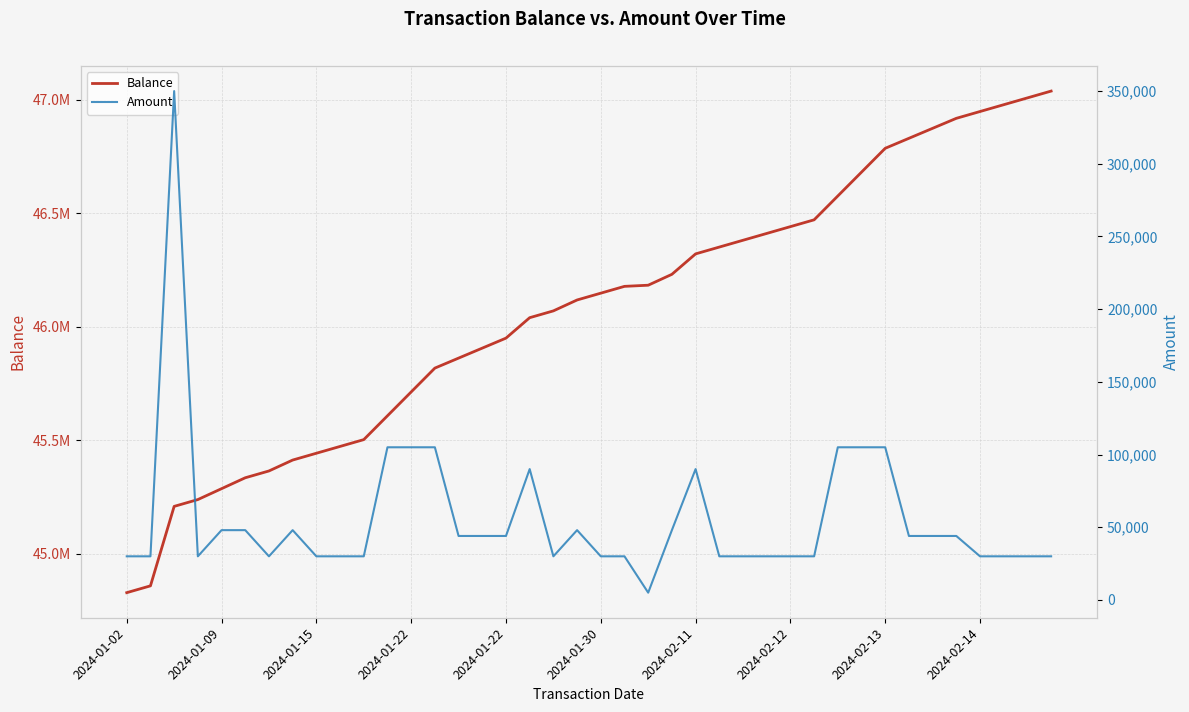

What is the value of the Balance point at the 4th from the left?

45238921.0